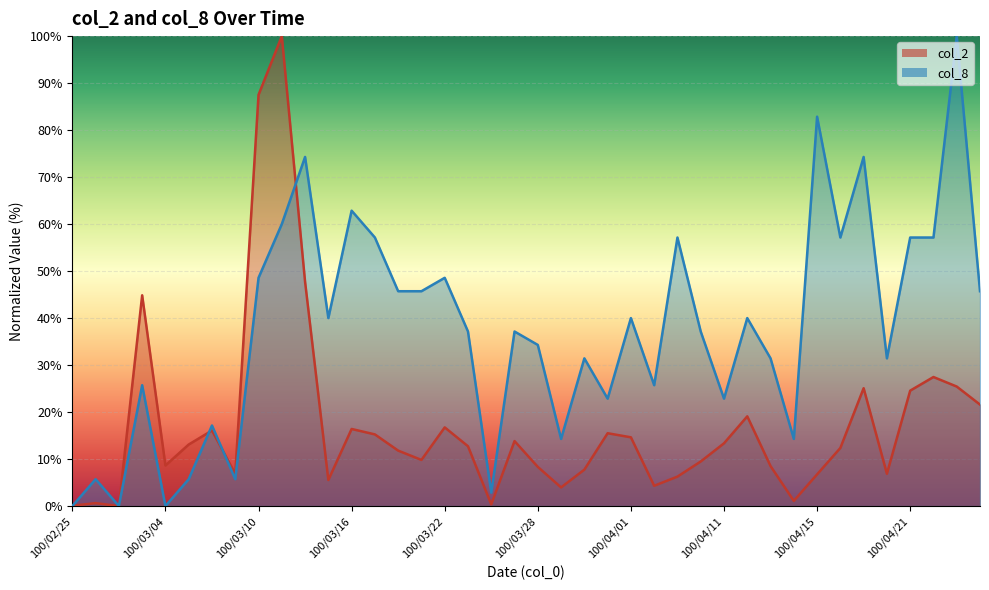

Which series ends up on top after the final intersection of col_2 and col_8?

col_8